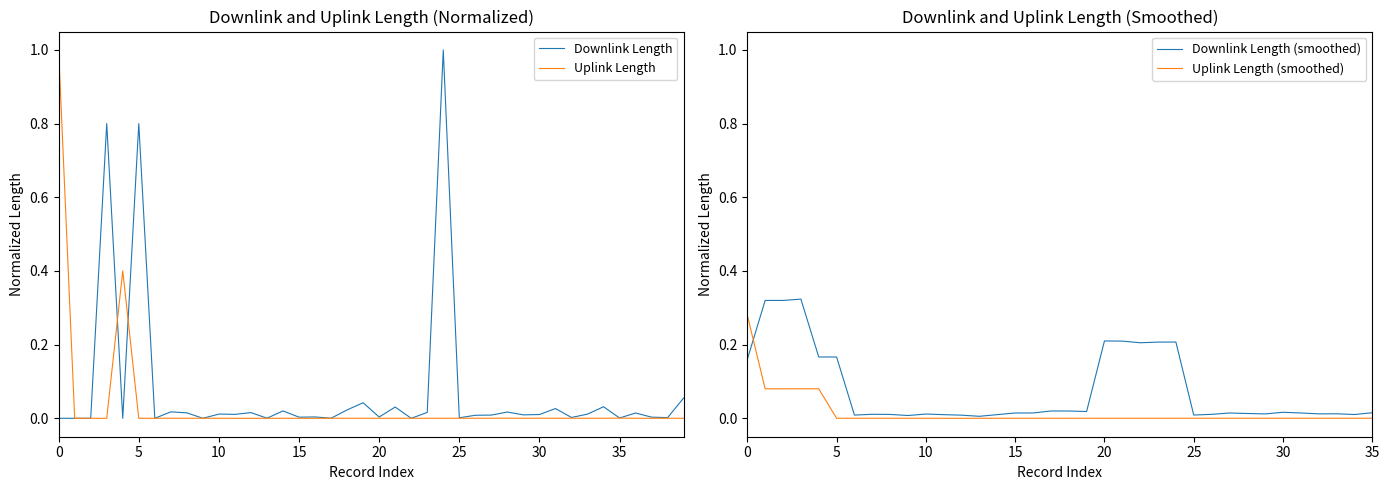

How many lines are shown in the chart?

2